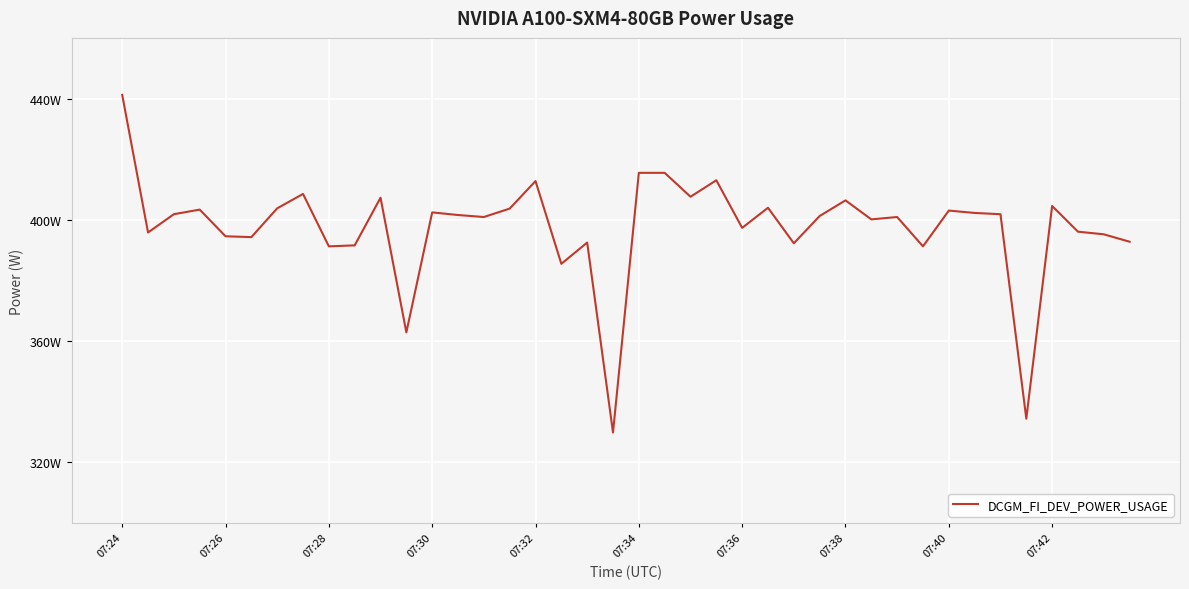

Does the chart have visible grid lines?

Yes